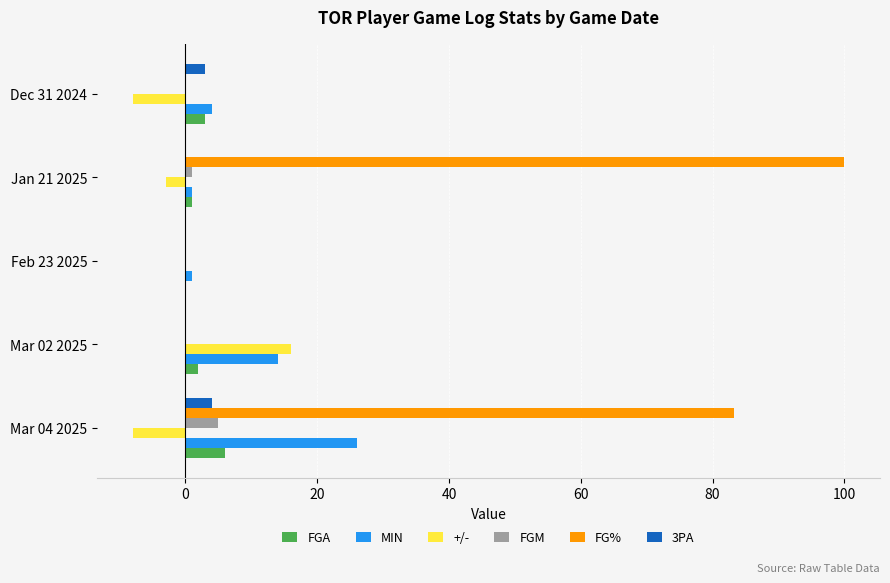

Between Mar 02 2025 and Jan 21 2025, which series saw the biggest shift?

FG%